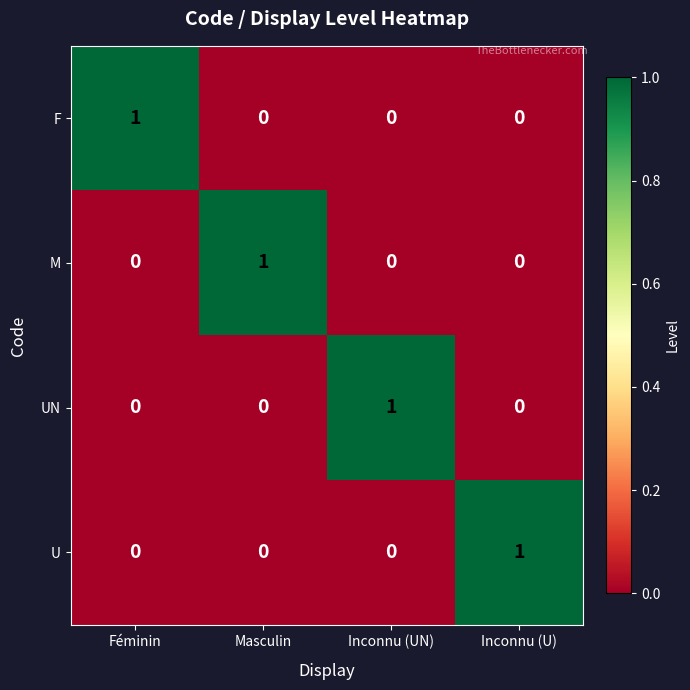

Reading left to right, what are all the values shown in this chart?

F: 1	0	0	0
M: 0	1	0	0
UN: 0	0	1	0
U: 0	0	0	1